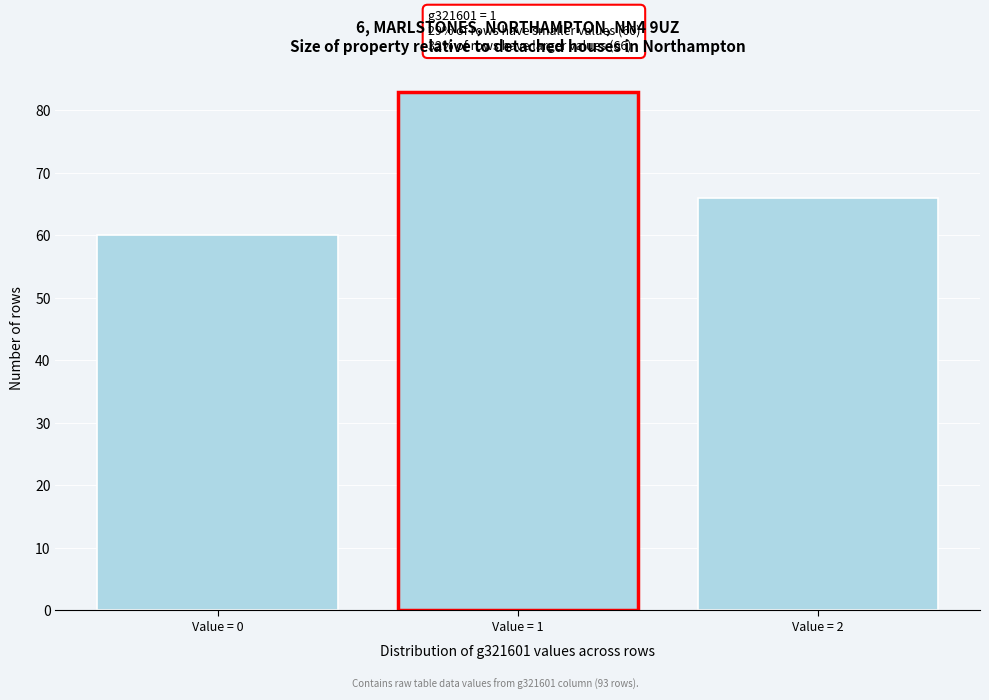

Reading right to left, extract all data points from this chart.

66	83	60